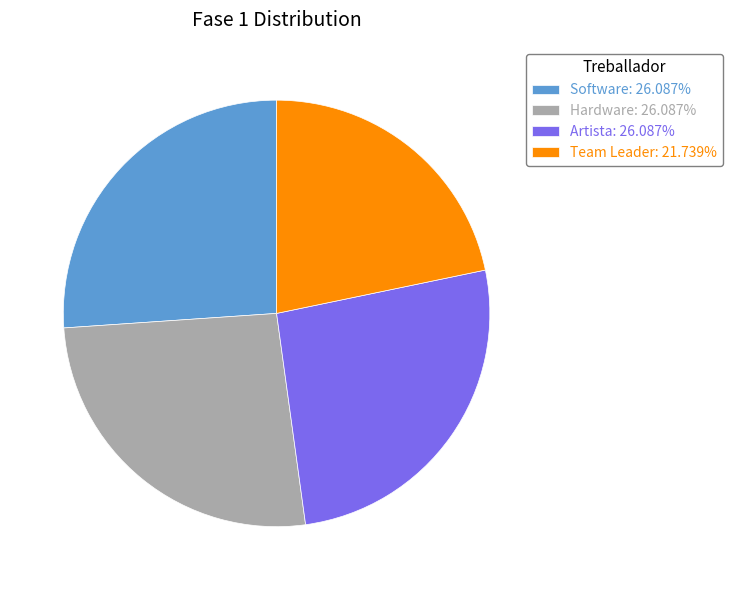

Between Artista and Team Leader, which is larger?

Artista